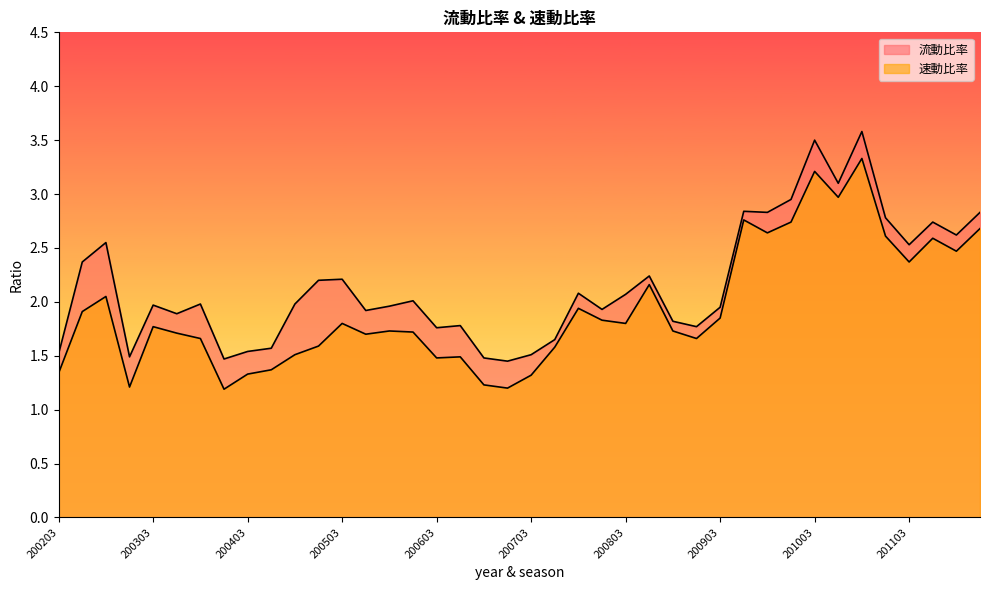

At how many categories does at least one series exceed 1?

40